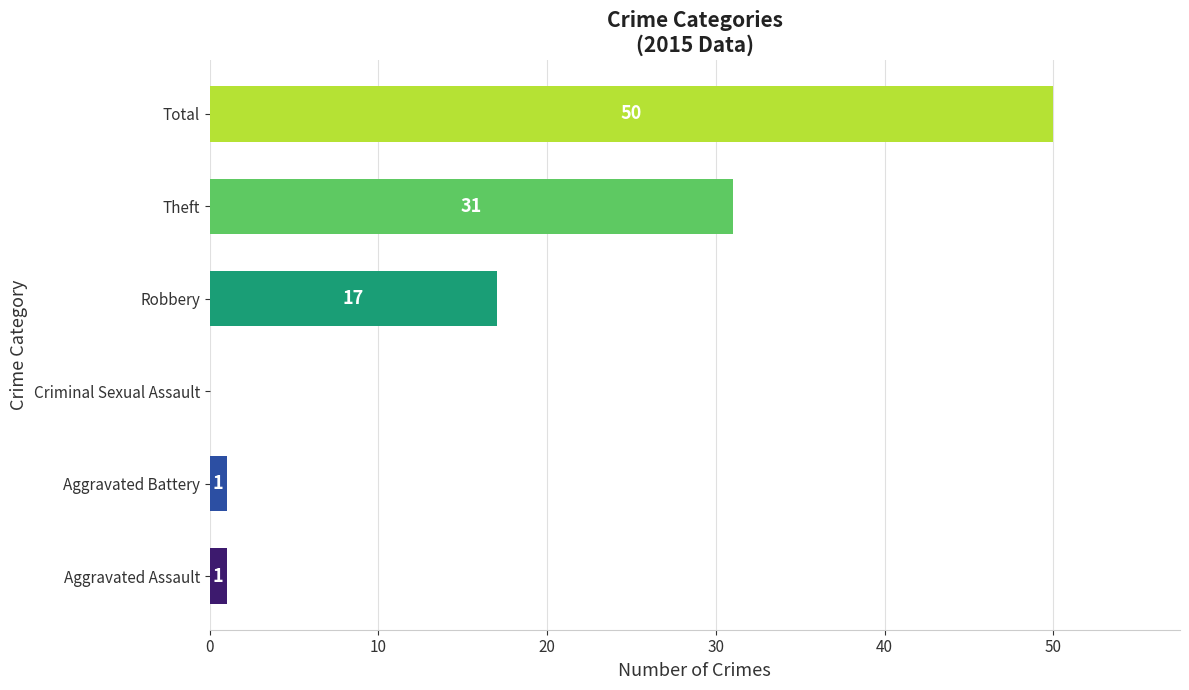

What is the sum of all values?

100